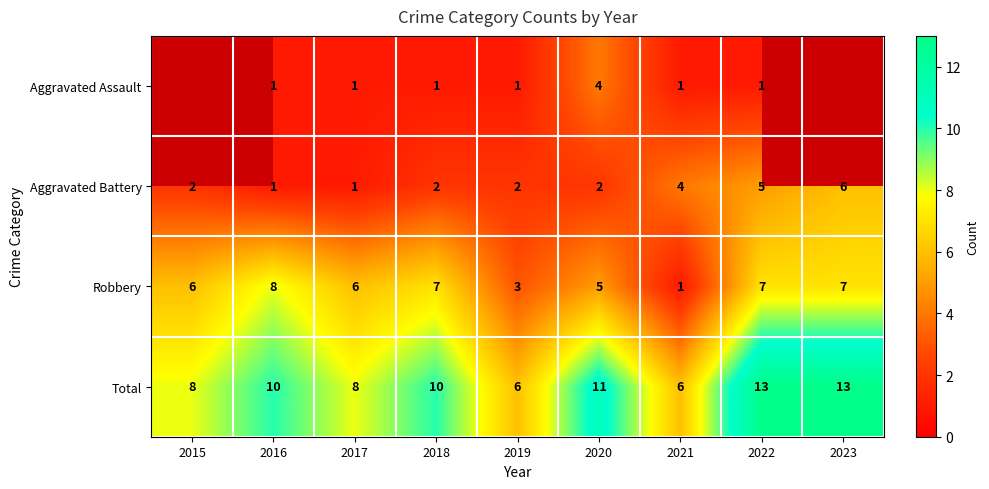

Count the number of data series in this chart.

4